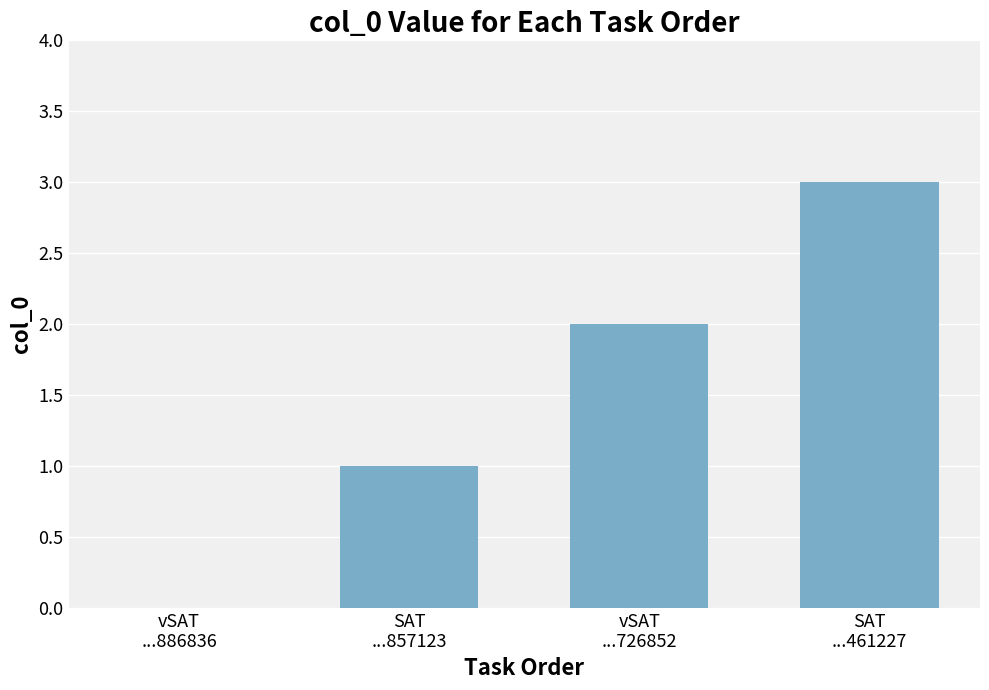

What is the greatest value displayed?

3